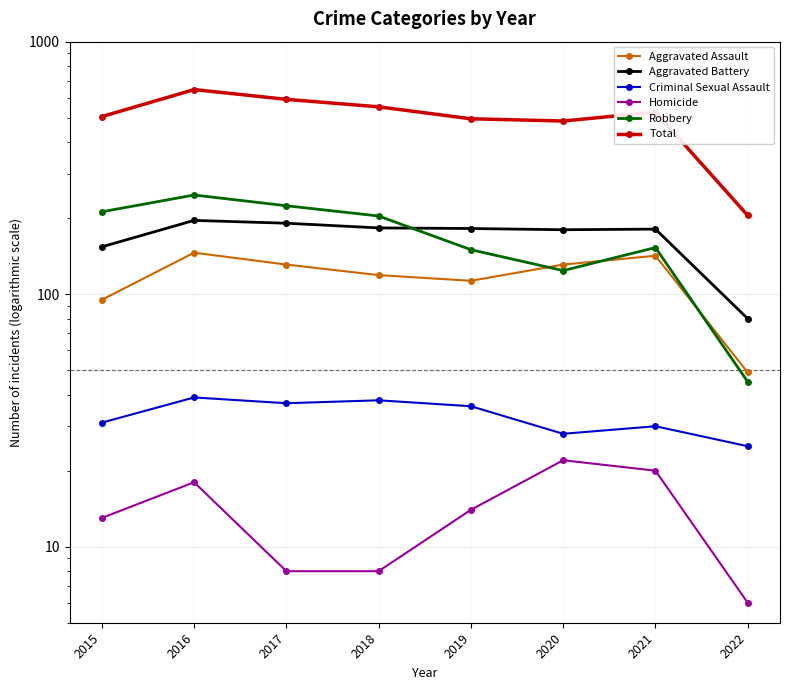

At which label is Criminal Sexual Assault closest to 32?

2015